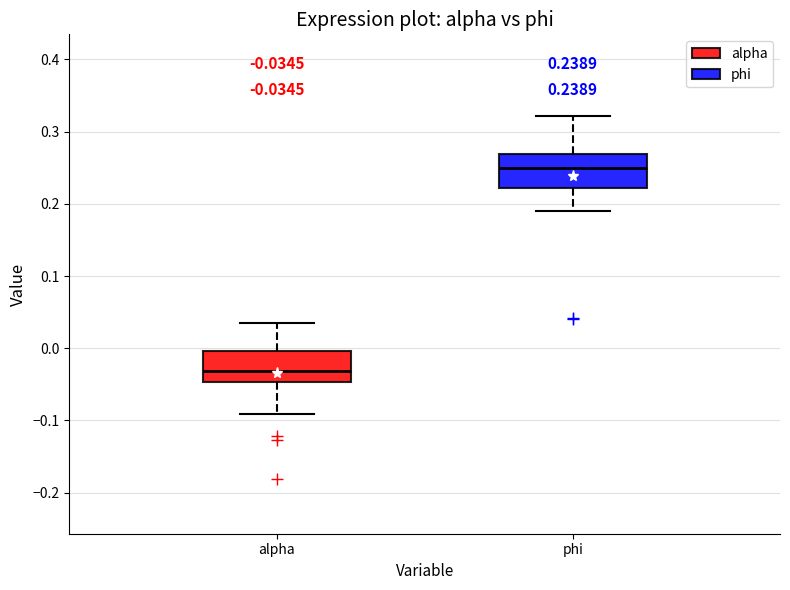

Which box has the highest median line?

phi